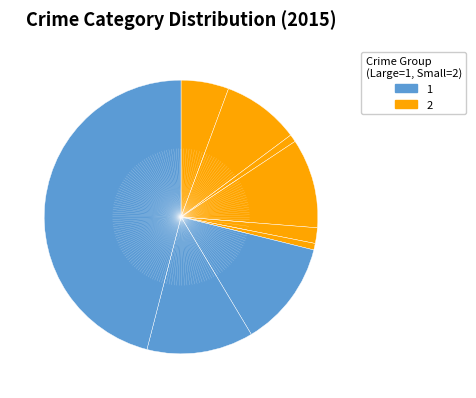

Does any single category account for the majority?

No